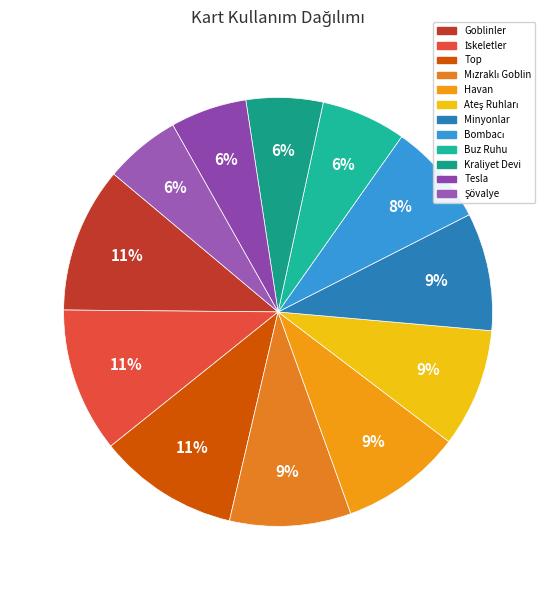

Is there a majority slice in this chart?

No